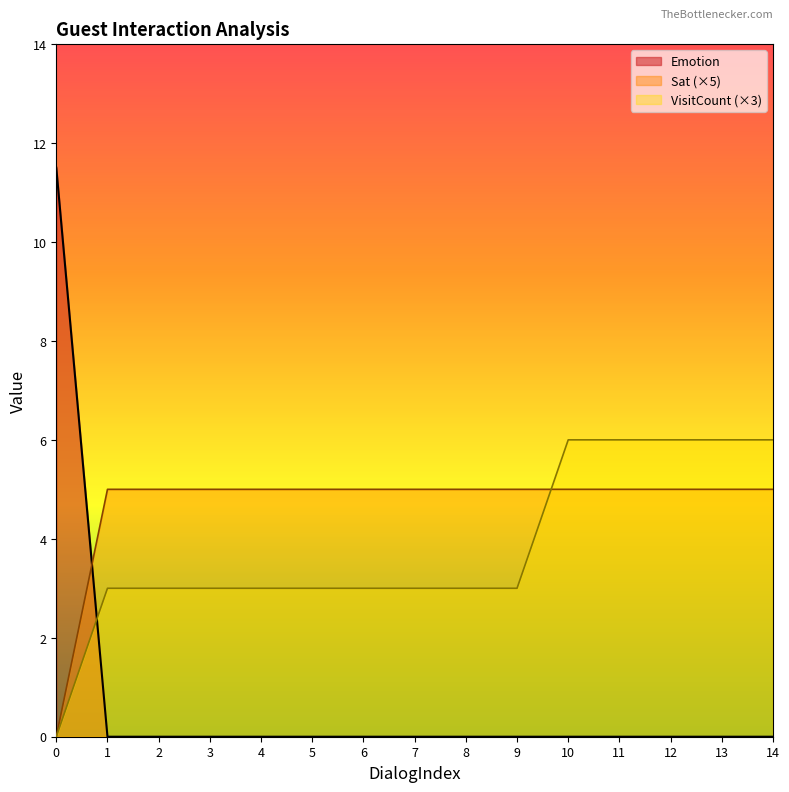

Rank the series by their maximum value, from lowest to highest.

Sat (×5), VisitCount (×3), Emotion